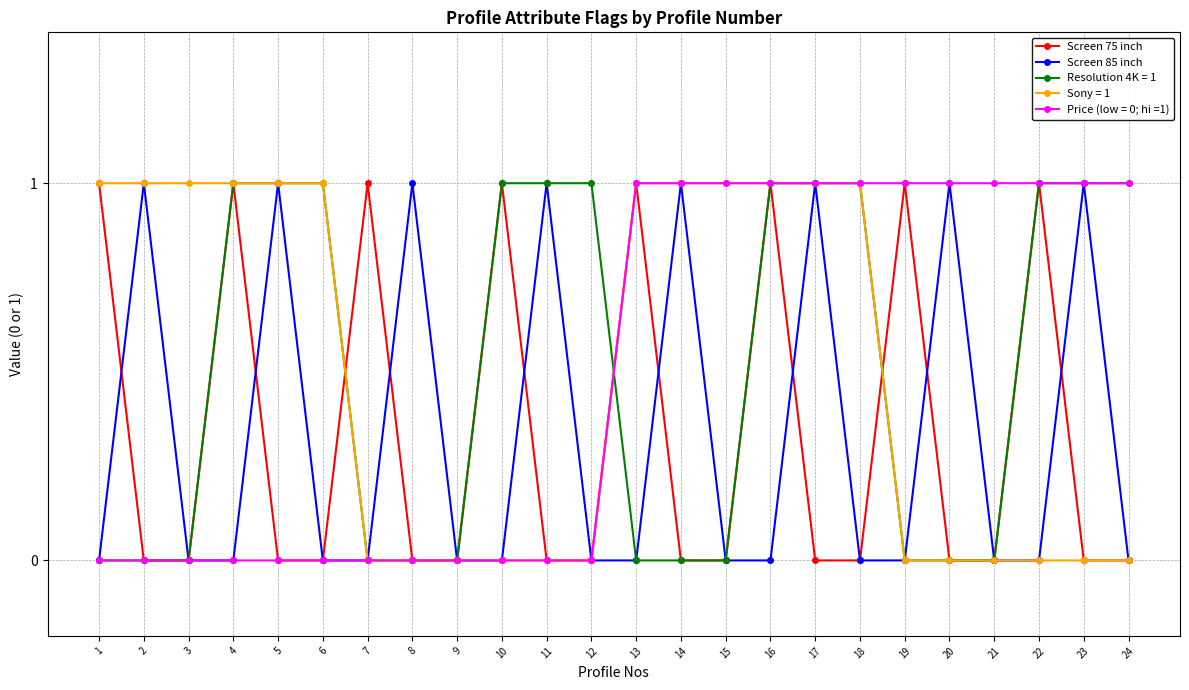

What is the total value across all series at 23?

3